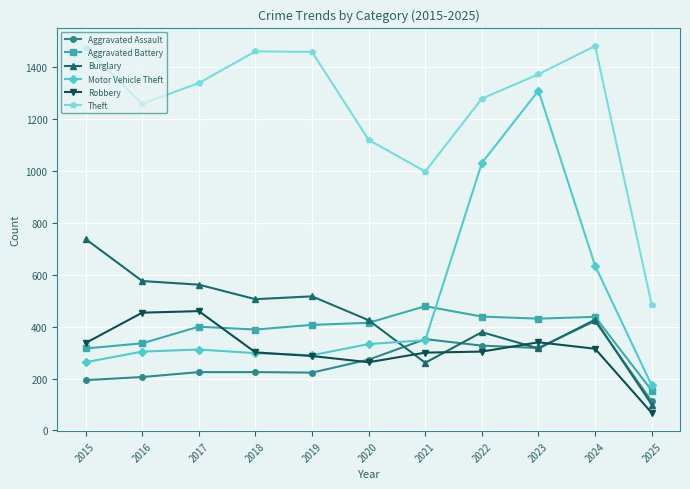

What is the value of the Aggravated Assault point at the 7th from the left?

352